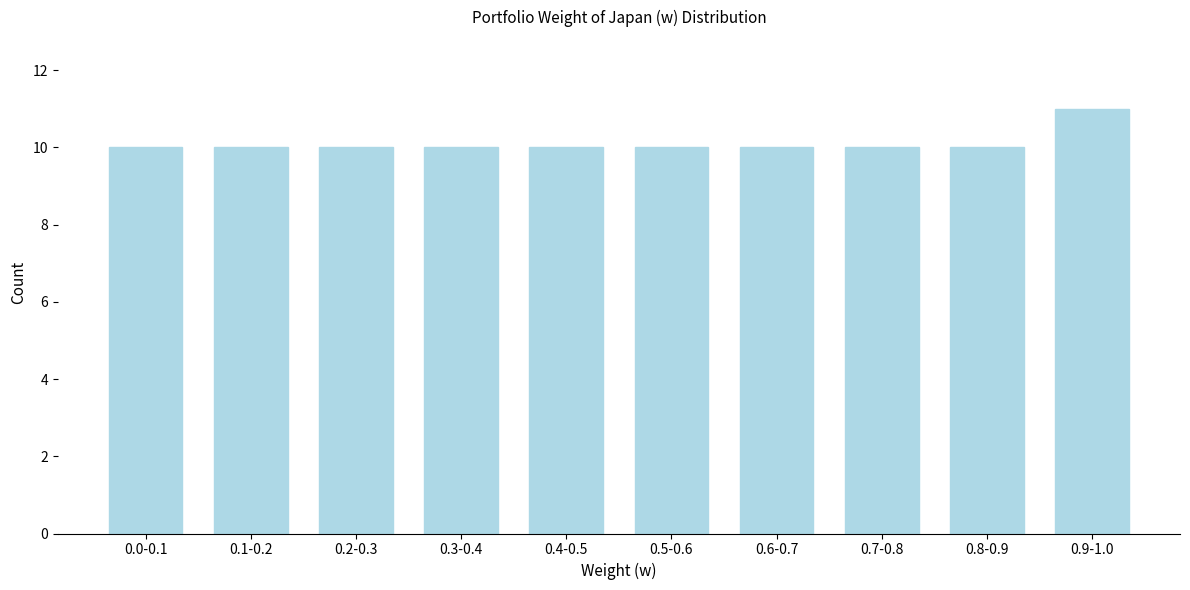

Reading right to left, what are all the values shown in this chart?

0.9-1.0=11	0.8-0.9=10	0.7-0.8=10	0.6-0.7=10	0.5-0.6=10	0.4-0.5=10	0.3-0.4=10	0.2-0.3=10	0.1-0.2=10	0.0-0.1=10